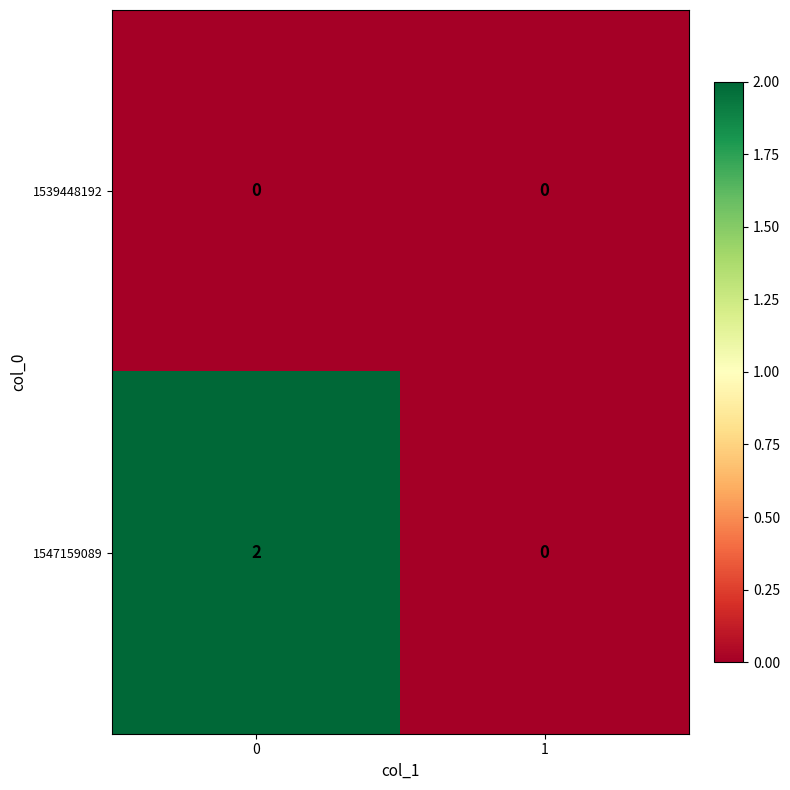

Rank the series by their average value, from lowest to highest.

1539448192, 1547159089